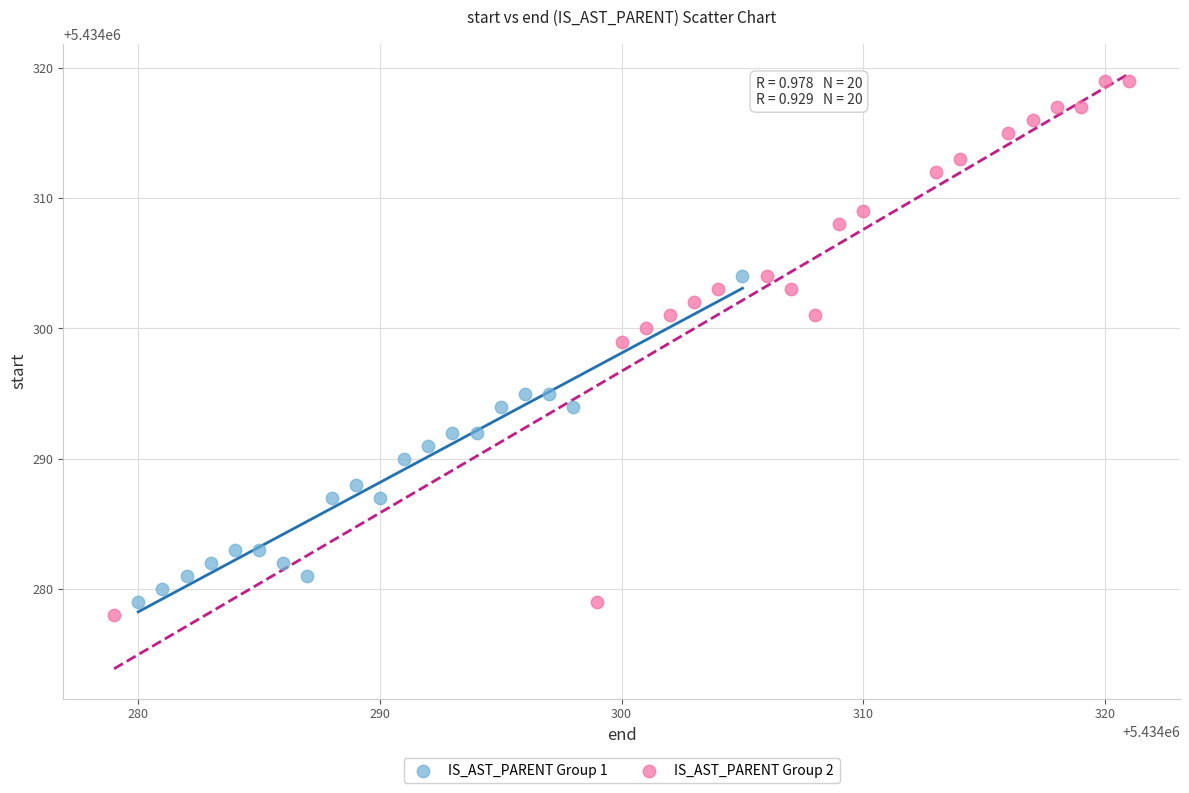

Which series contains the highest Y value?

IS_AST_PARENT Group 2